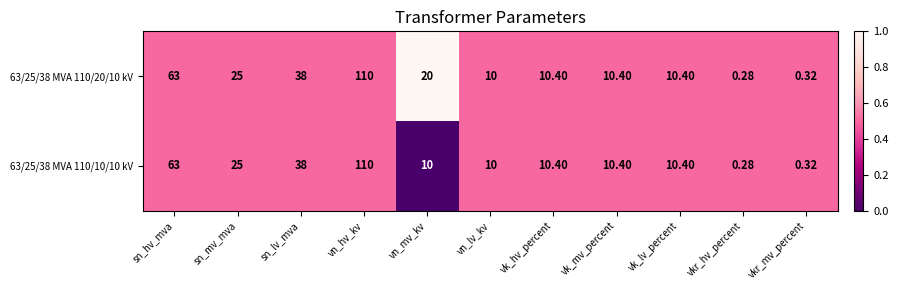

At which label does 63/25/38 MVA 110/20/10 kV first exceed 10?

sn_hv_mva